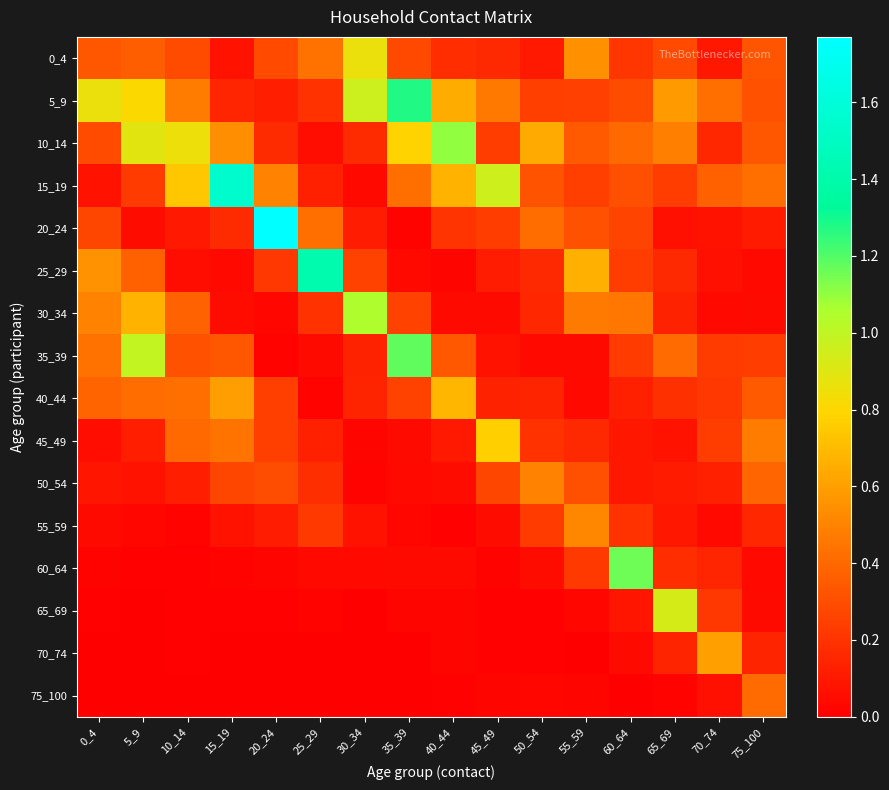

Which series has the largest range (max minus min)?

20_24